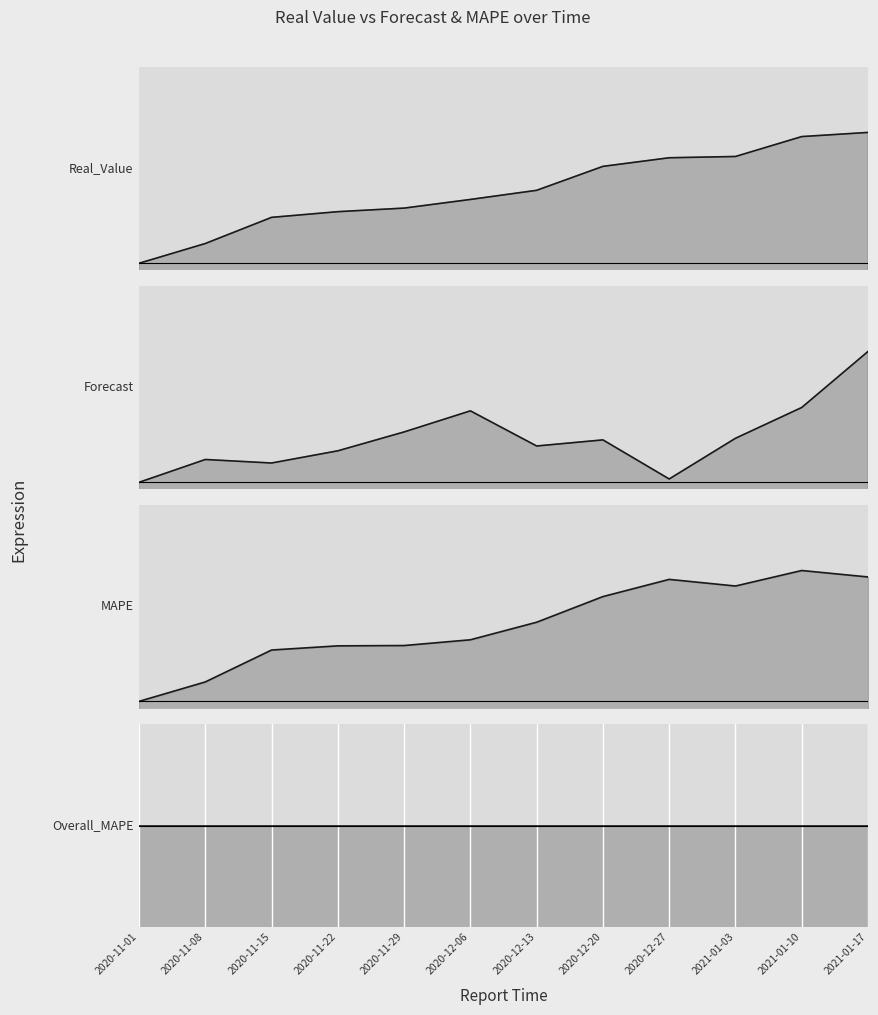

What is the smallest value displayed?

3.2